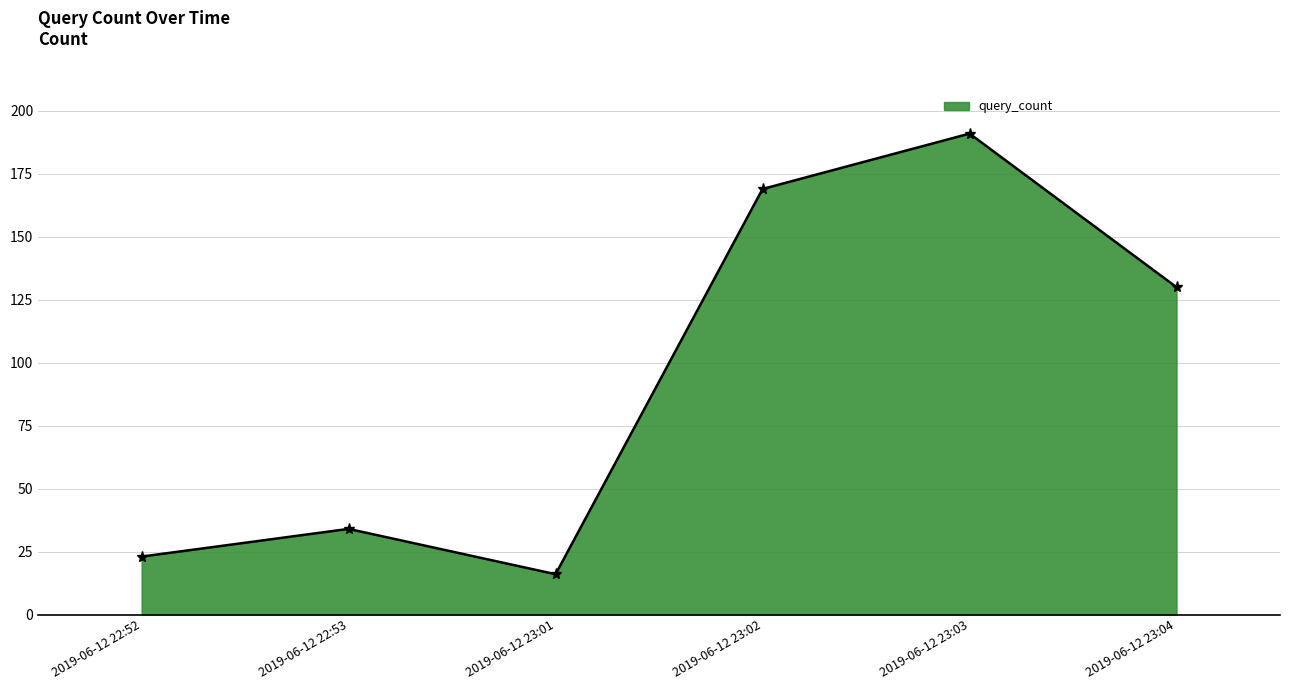

Where is the first local minimum?

2019-06-12 23:01